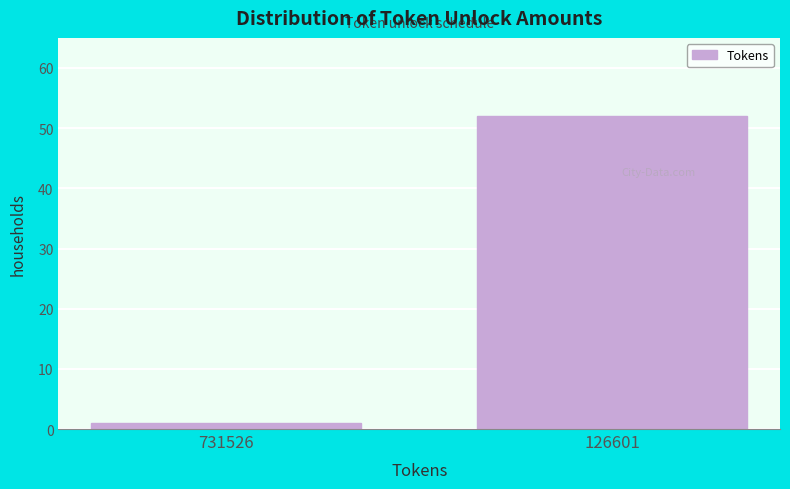

Reading right to left, transcribe all the data shown in this chart.

126601=52	731526=1